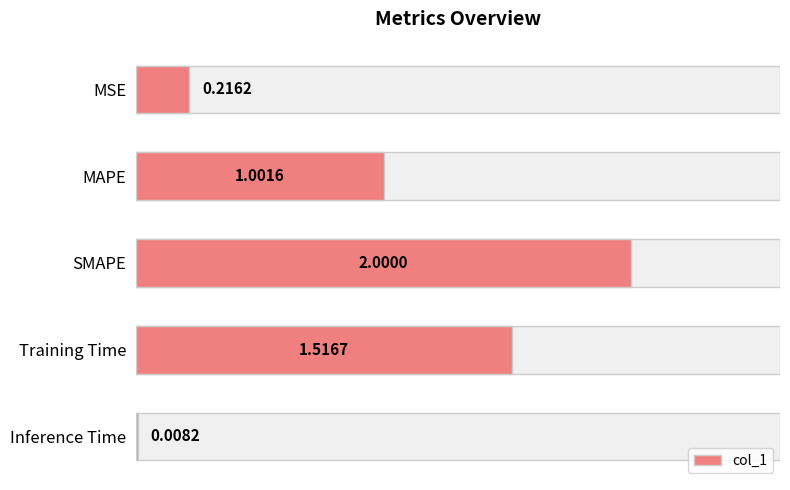

Reading right to left, list all the values displayed in this chart.

0.0	1.5	2.0	1.0	0.2